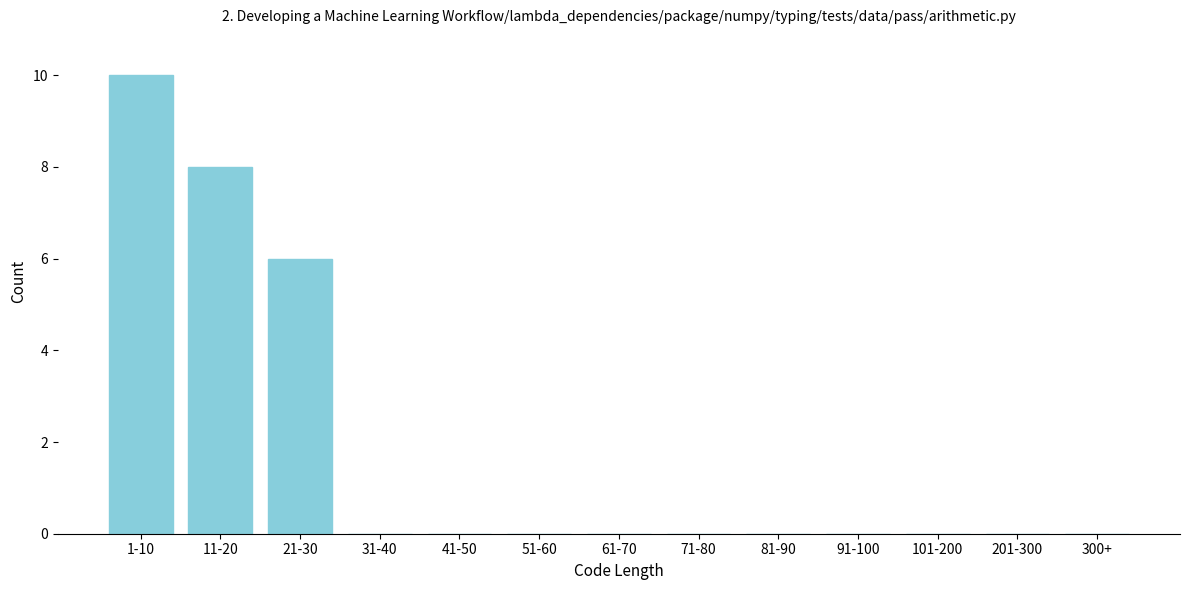

Reading left to right, extract all data points from this chart.

1-10=10	11-20=8	21-30=6	31-40=0	41-50=0	51-60=0	61-70=0	71-80=0	81-90=0	91-100=0	101-200=0	201-300=0	300+=0